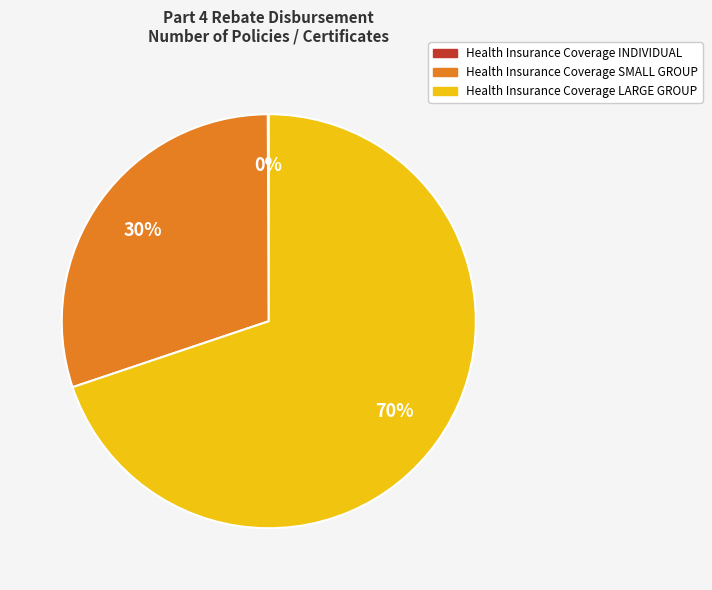

To the nearest percent, what is the average slice percentage?

33%